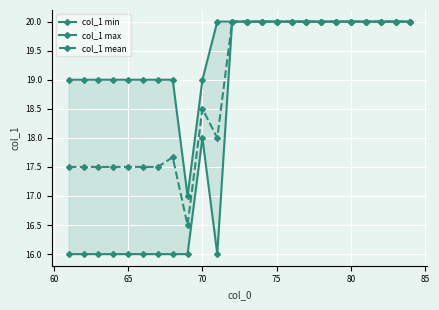

How many data points does each series have?

24